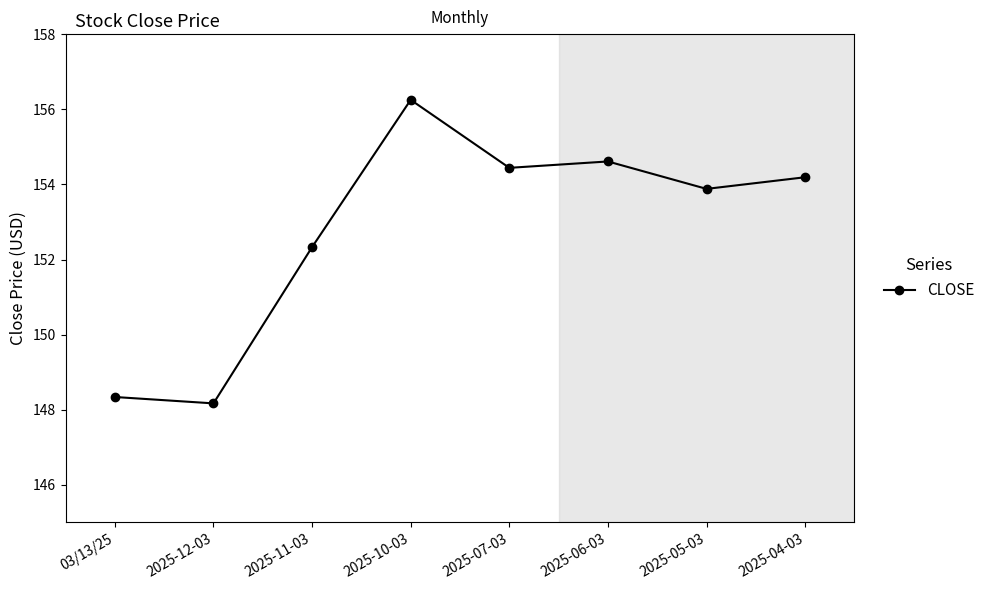

Does the chart display data point markers on the line(s)?

Yes